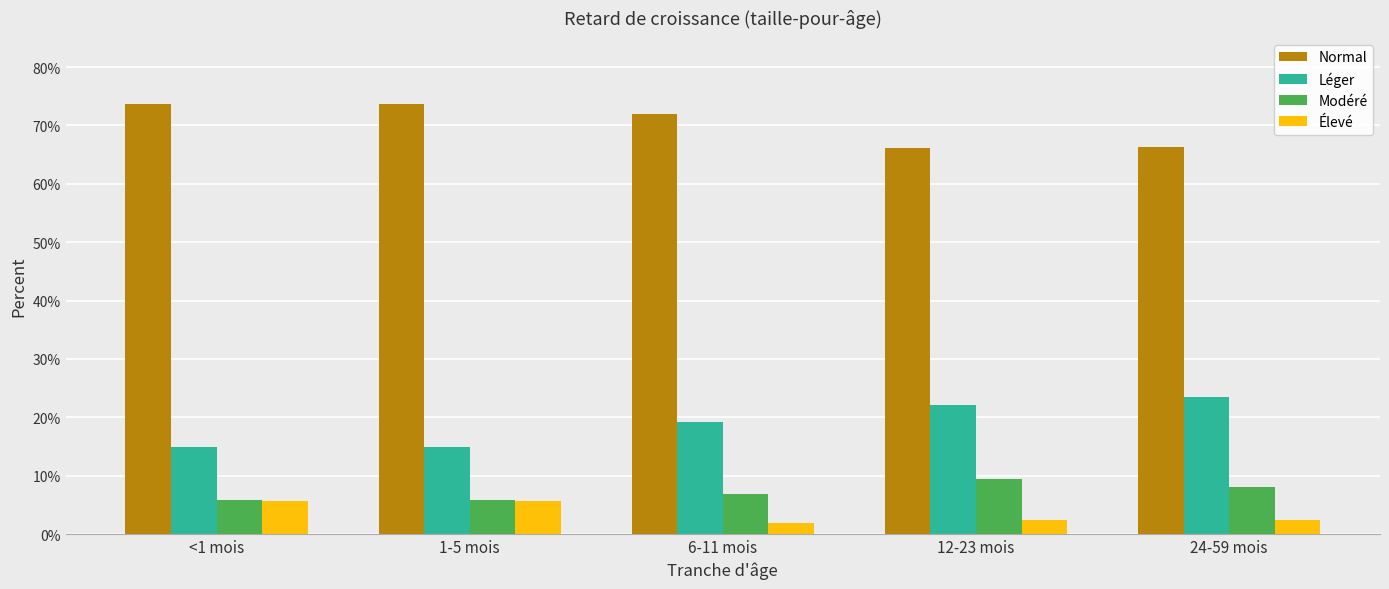

Rank the series by their maximum value, from highest to lowest.

Normal, Léger, Modéré, Élevé